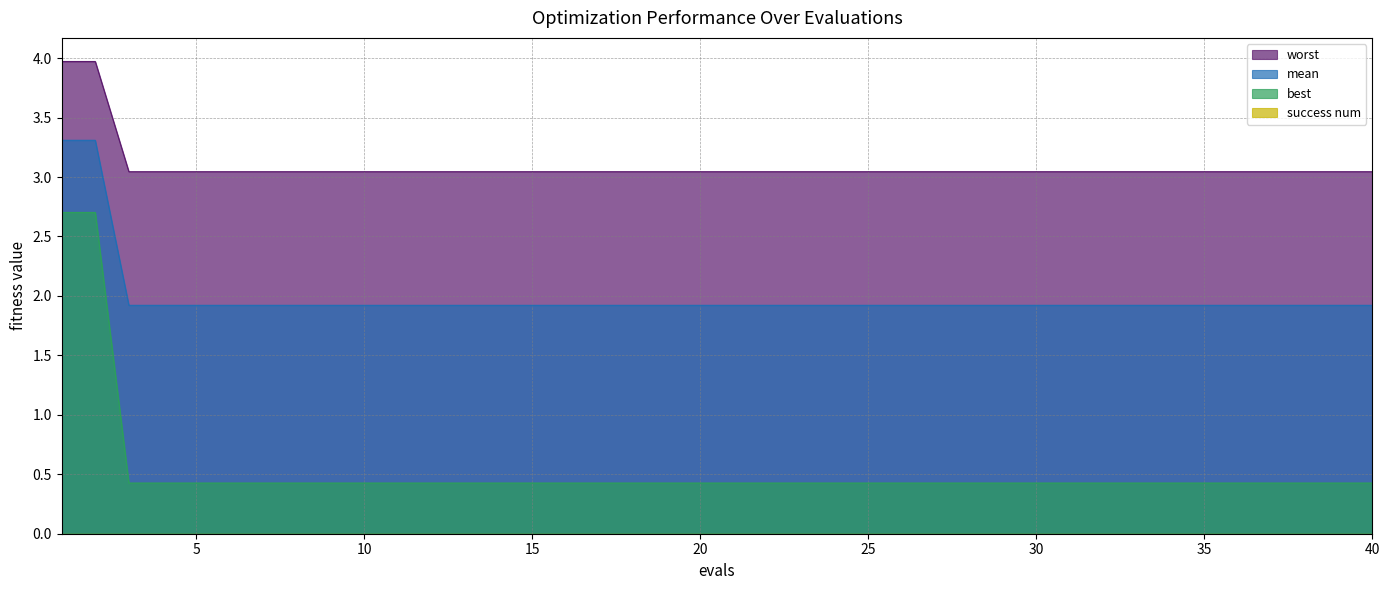

True or false: best and worst cross at least once.

False